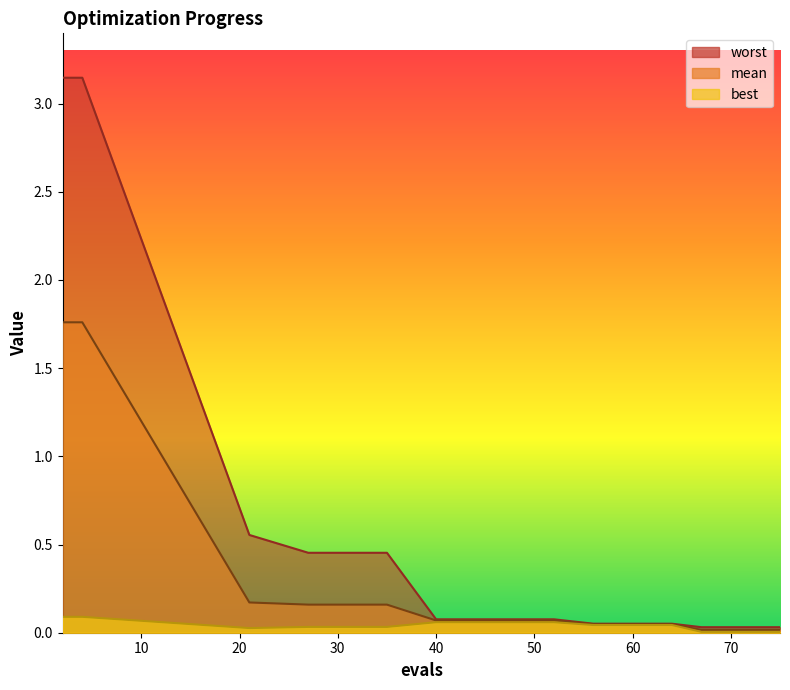

How many lines are shown in the chart?

3